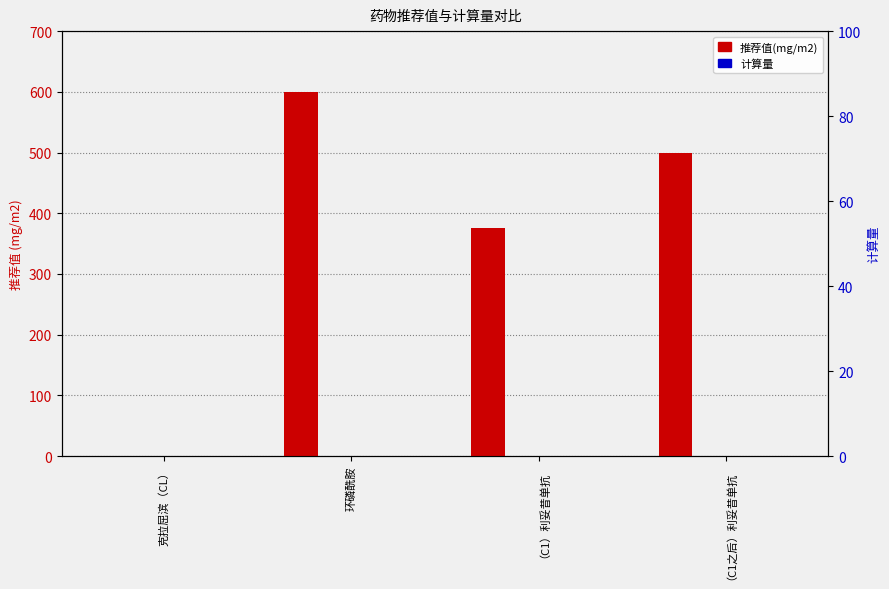

Reading right to left, transcribe all the data shown in this chart.

推荐值(mg/m2): 500.0	375.0	600.0	0.1
最小值: 0.0	0.0	0.0	0.0
最大值: 0.0	0.0	0.0	0.0
计算量: 0.0	0.0	0.0	0.0